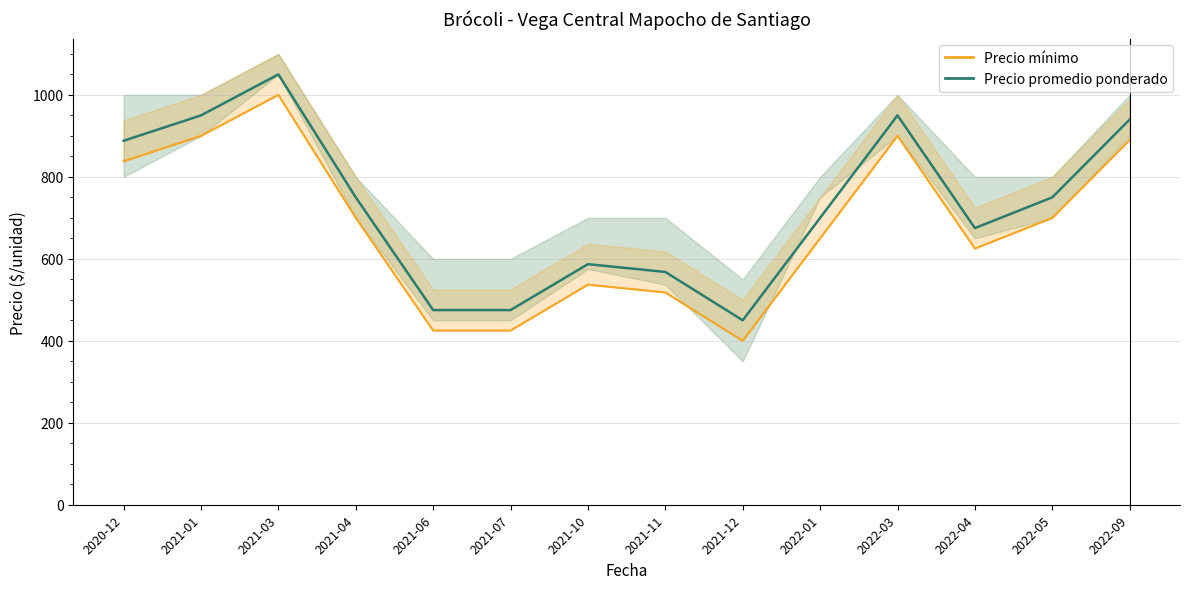

Reading left to right, list all the values displayed in this chart.

Precio promedio ponderado: 2020-12=888	2021-01=950	2021-03=1050	2021-04=750	2021-06=475	2021-07=475	2021-10=587	2021-11=568	2021-12=450	2022-01=700	2022-03=950	2022-04=675	2022-05=750	2022-09=940
Precio mínimo (±50): 2020-12=838	2021-01=900	2021-03=1000	2021-04=700	2021-06=425	2021-07=425	2021-10=537	2021-11=518	2021-12=400	2022-01=650	2022-03=900	2022-04=625	2022-05=700	2022-09=890